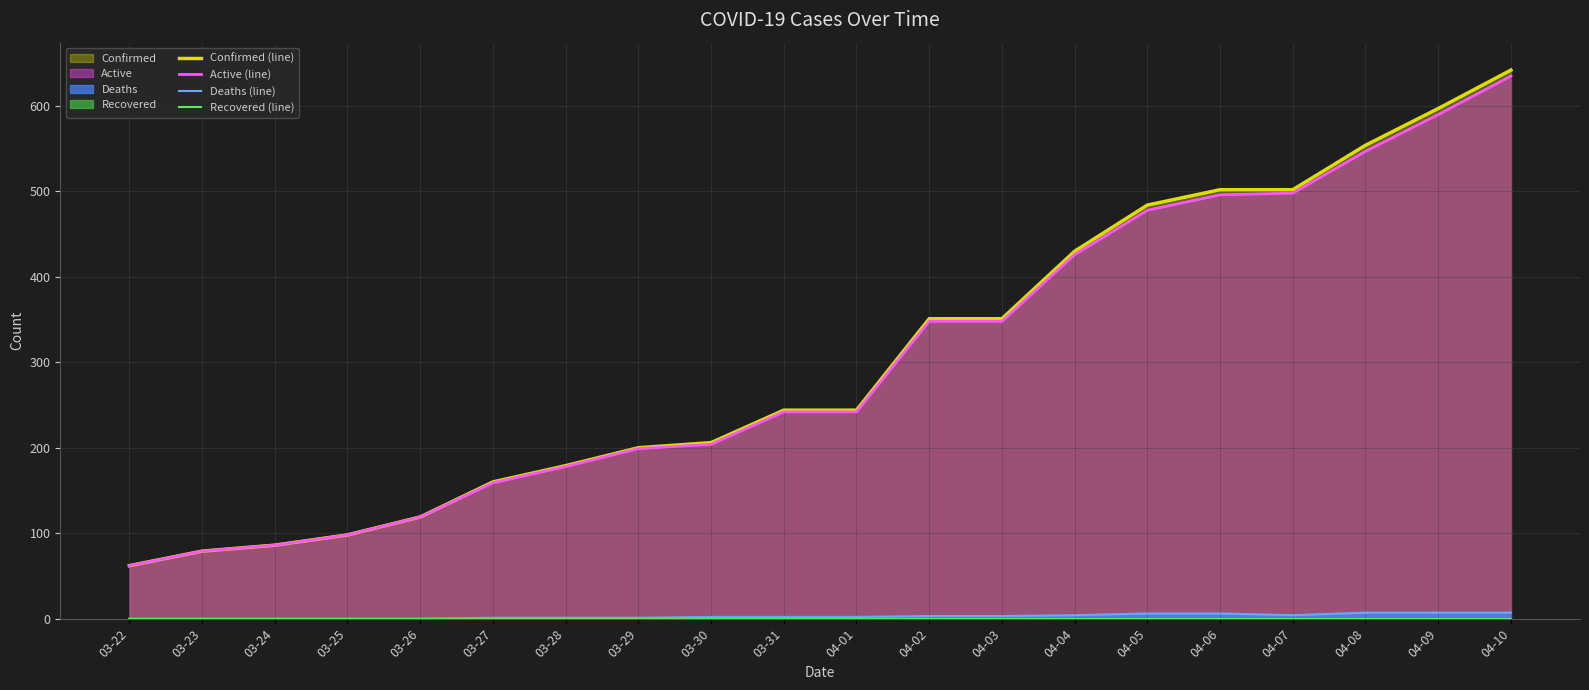

At how many categories does at least one series exceed 241?

11